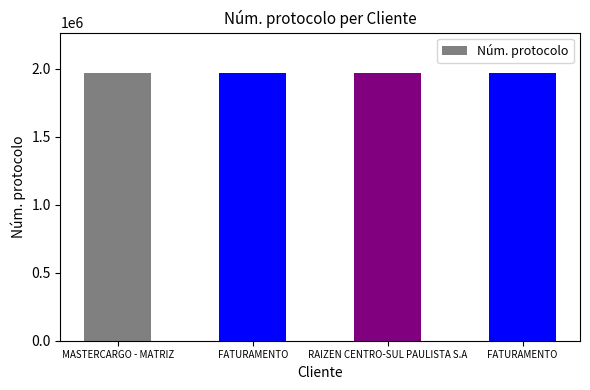

How many data points are less than 1969036?

2